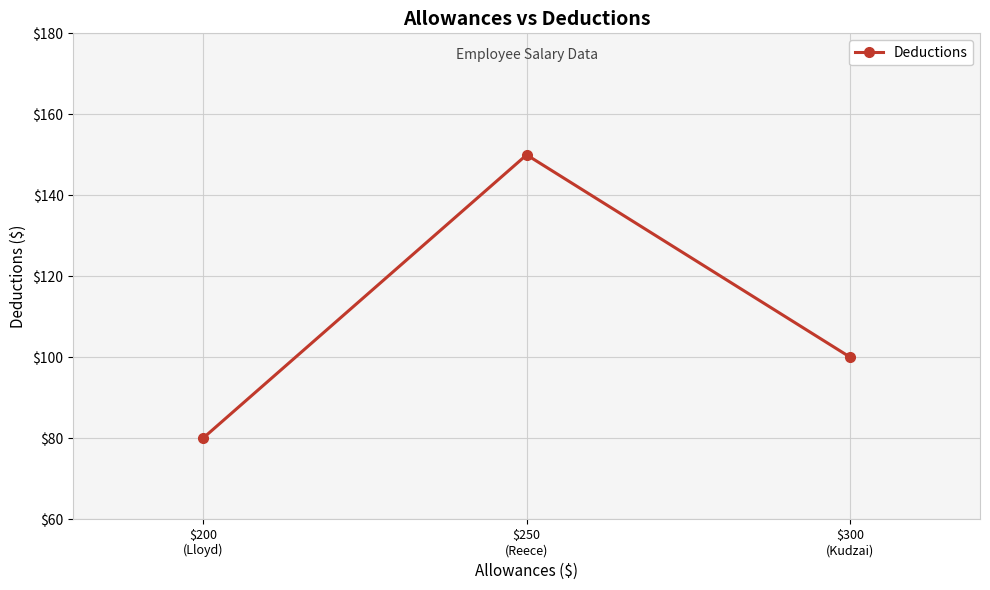

The chart shows a value of 100 at $300
(Kudzai). True or false?

True